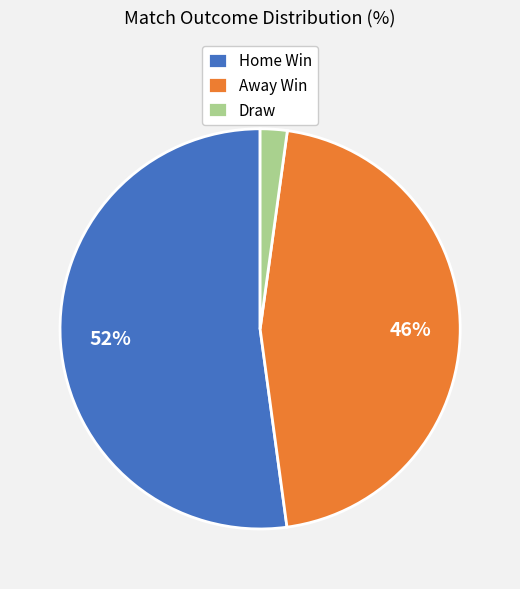

Combined, do Away Win and Home Win account for over 50%?

Yes